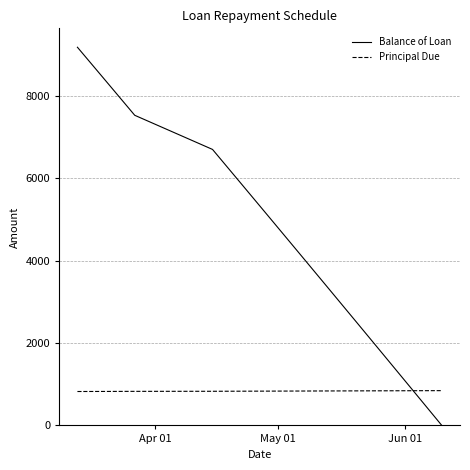

What is the maximum value shown in the chart?

9177.2